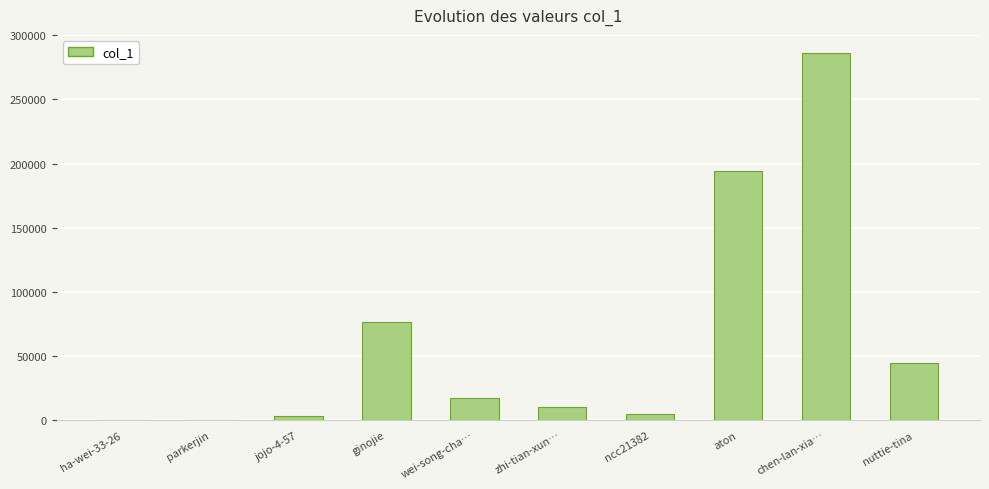

What is the greatest value displayed?

286047